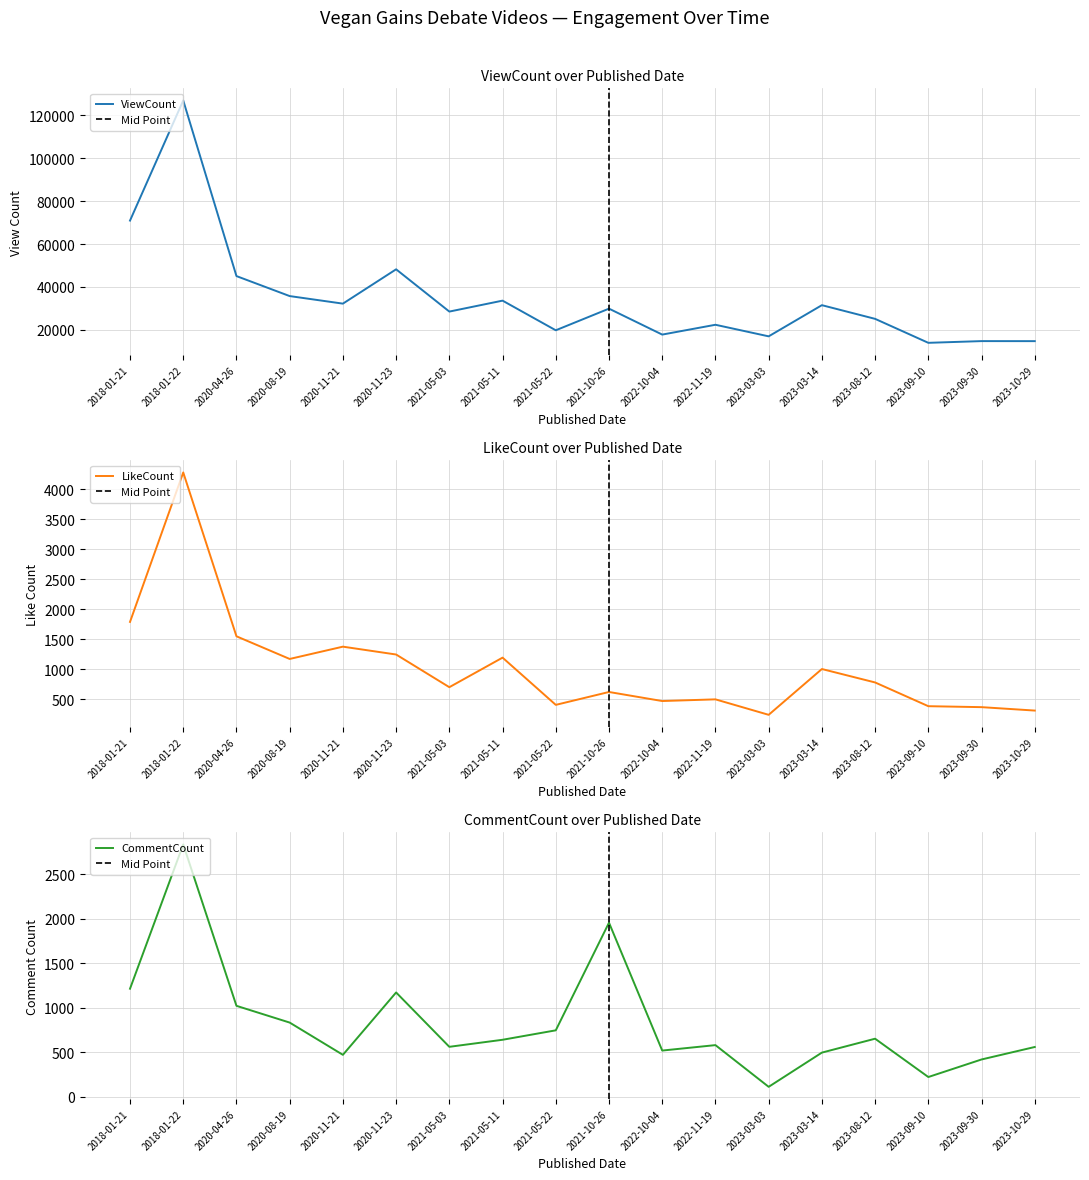

What is the difference between the second highest and minimum values in the ViewCount series?

57009